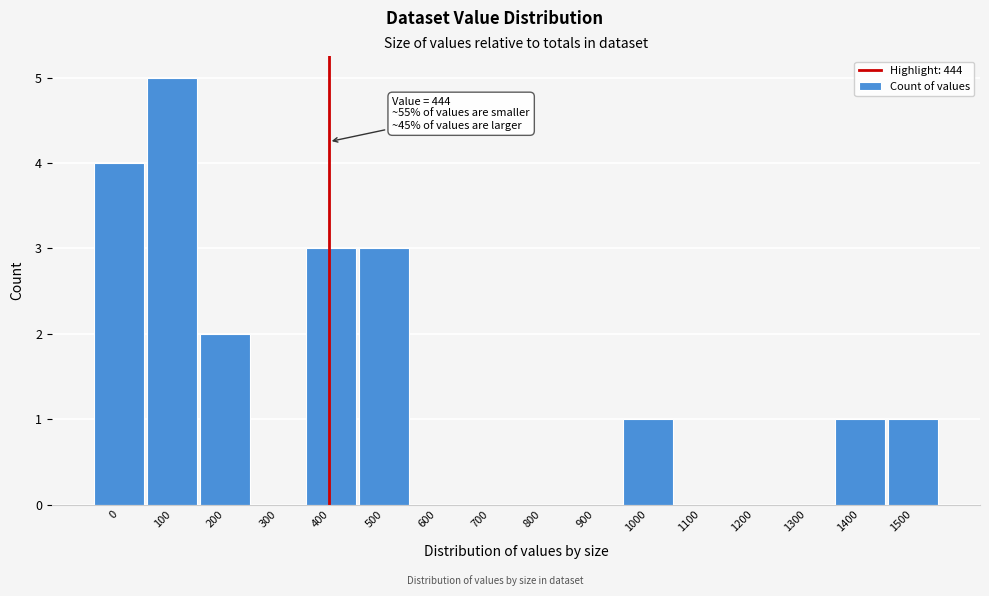

Reading right to left, list all the values displayed in this chart.

1500=1	1400=1	1300=0	1200=0	1100=0	1000=1	900=0	800=0	700=0	600=0	500=3	400=3	300=0	200=2	100=5	0=4